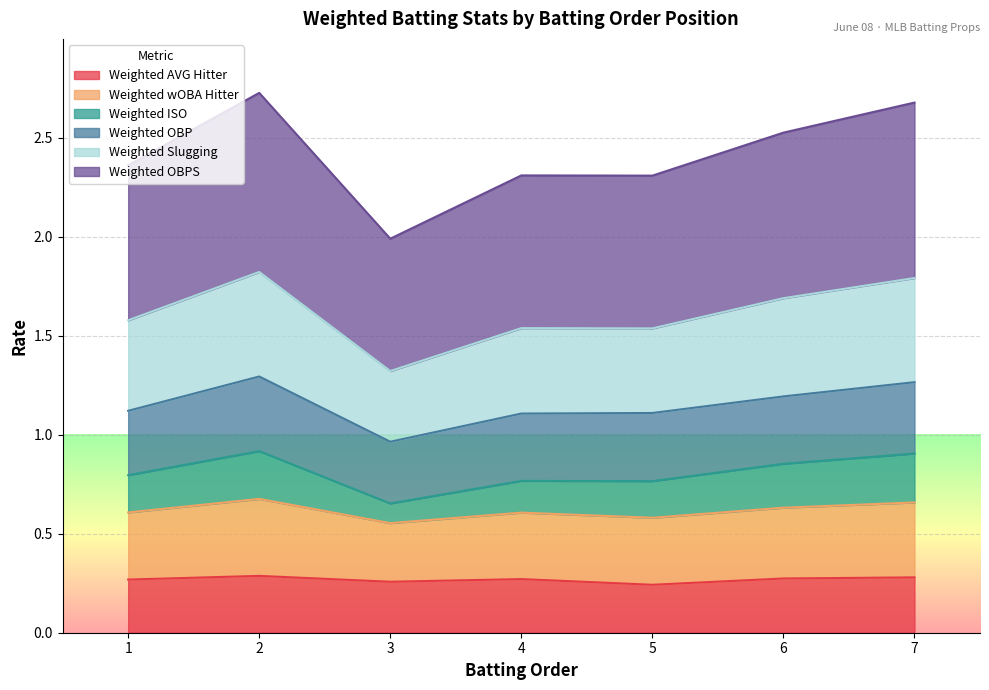

What is the total value across all series at 3?

2.0